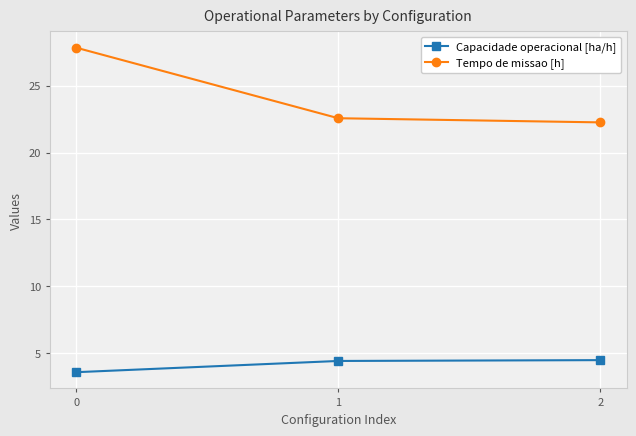

How many lines are shown in the chart?

2